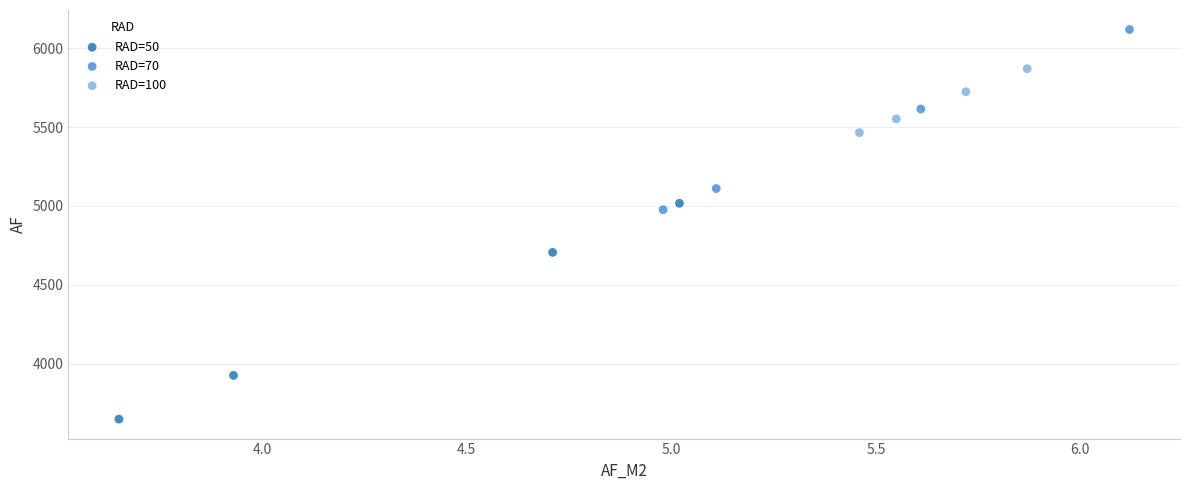

Which series contains the highest Y value?

RAD=70